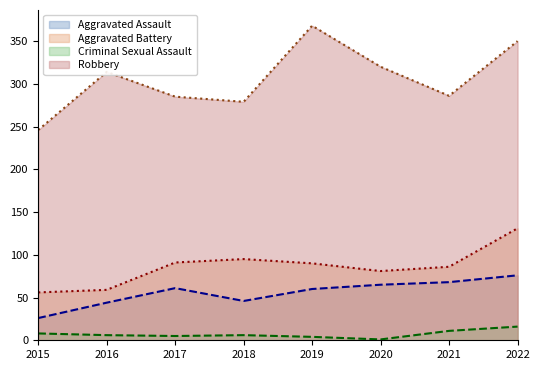

At which label does Aggravated Assault first exceed 61?

2020